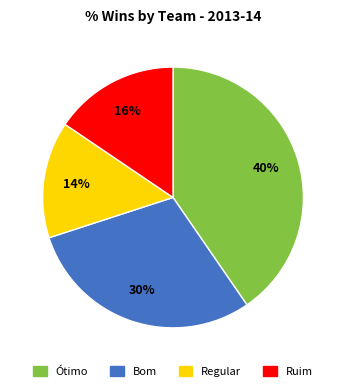

To the nearest percent, what is the difference between the largest and smallest slice percentages?

26%